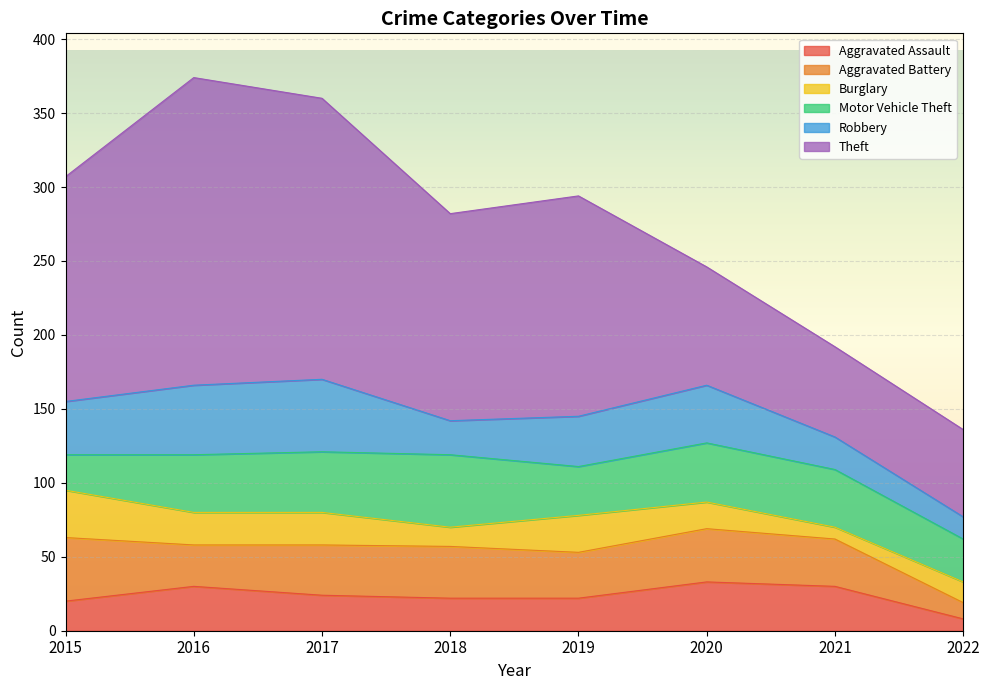

Reading right to left, what are all the values shown in this chart?

Aggravated Assault: 8	30	33	22	22	24	30	20
Aggravated Battery: 11	32	36	31	35	34	28	43
Burglary: 14	8	18	25	13	22	22	32
Motor Vehicle Theft: 29	39	40	33	49	41	39	24
Robbery: 15	22	39	34	23	49	47	36
Theft: 59	61	80	149	140	190	208	152